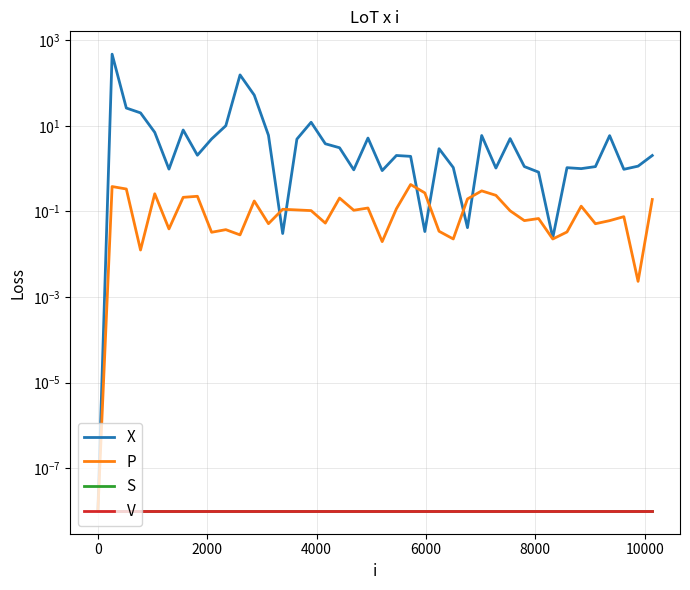

Which series has the largest total across all categories?

X